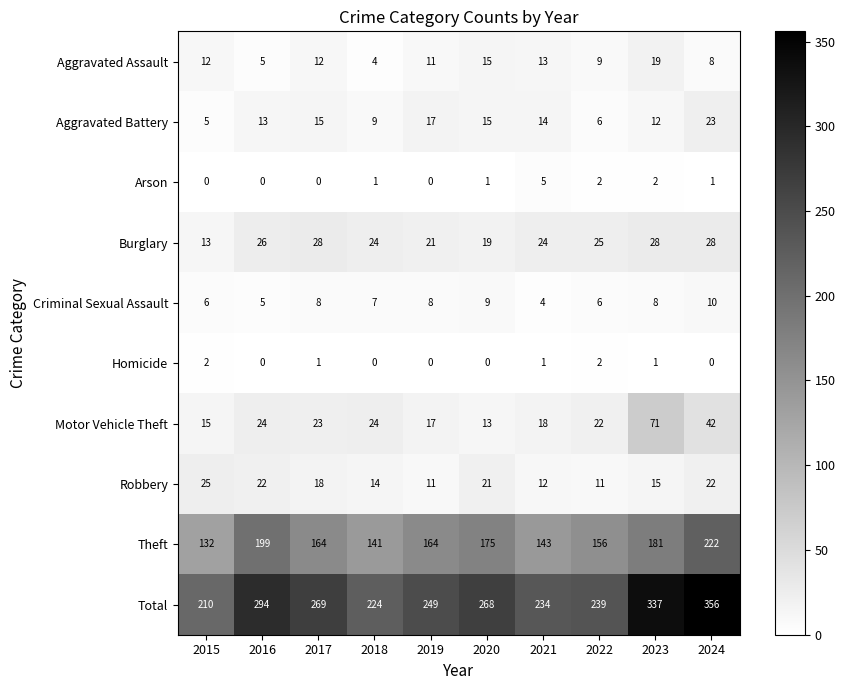

Is it true that Robbery equals 9 at 2023?

False